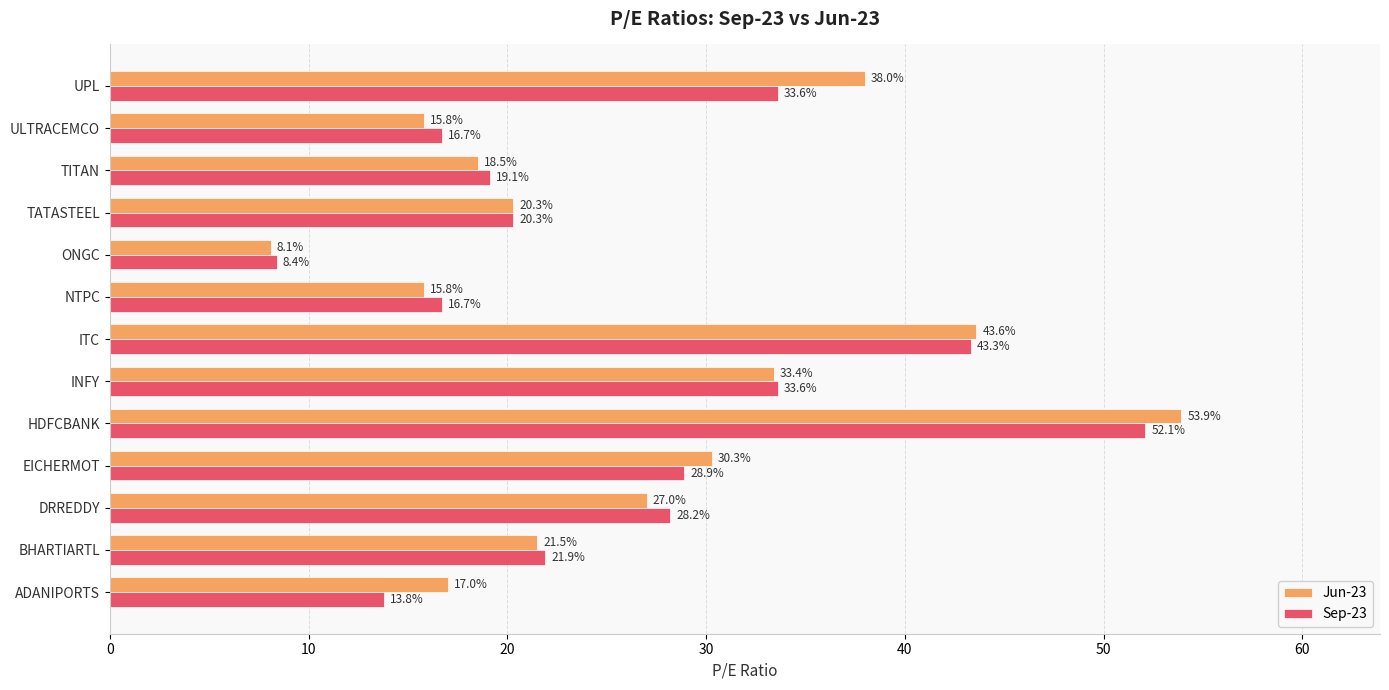

Rank the series by their maximum value, from highest to lowest.

Jun-23, Sep-23